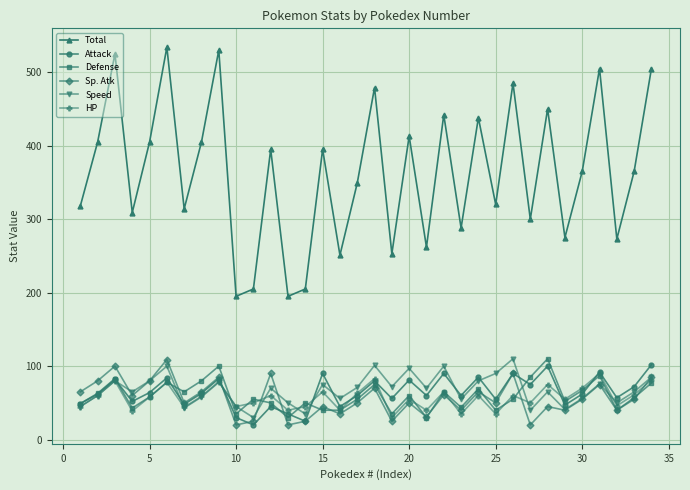

True or false: HP and Total intersect in this chart.

False